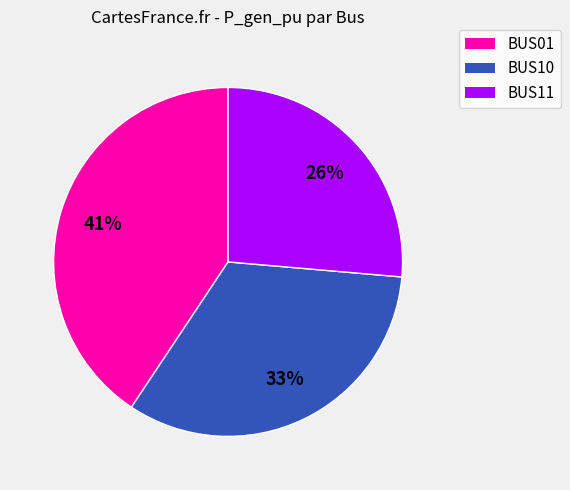

Is there any slice that represents more than half of the pie?

No